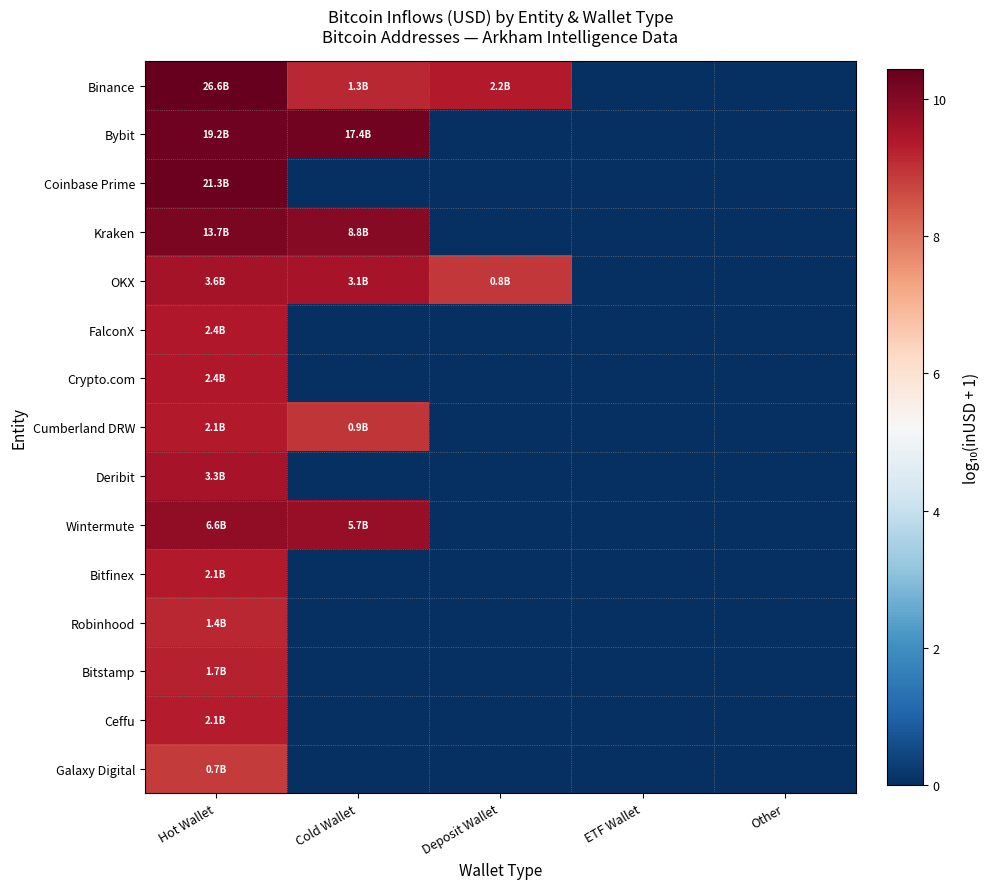

At Hot Wallet, list the series in order from largest to smallest.

Binance, Coinbase Prime, Bybit, Kraken, Wintermute, OKX, Deribit, FalconX, Crypto.com, Cumberland DRW, Bitfinex, Ceffu, Bitstamp, Robinhood, Galaxy Digital